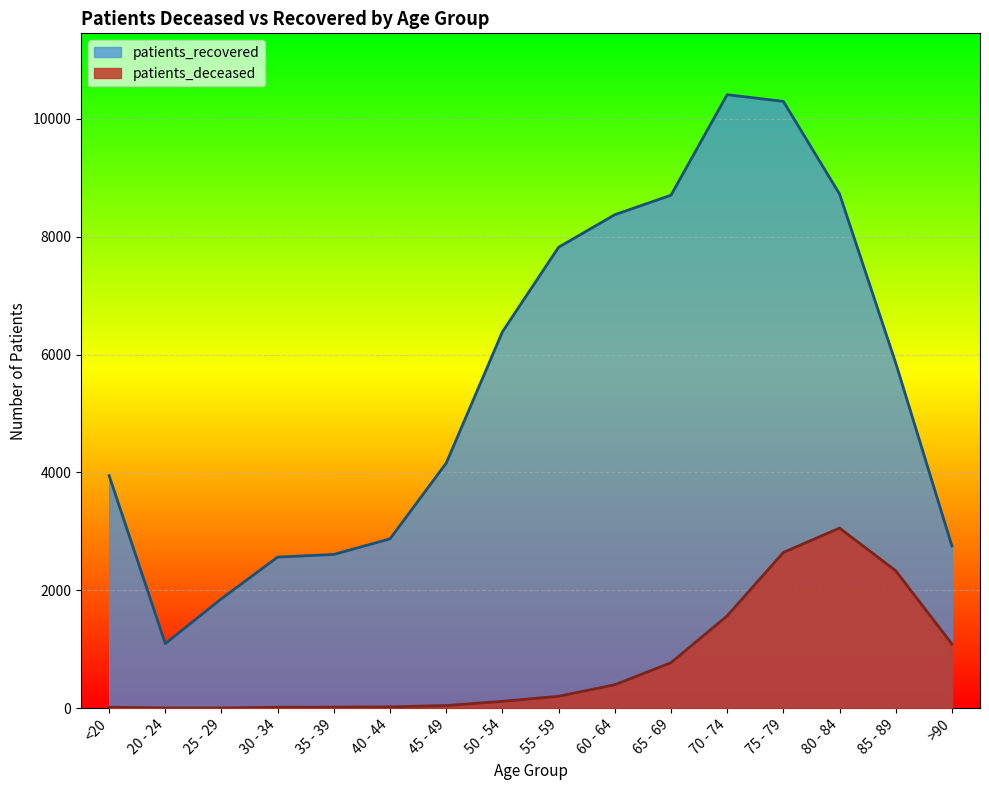

Is it true that patients_recovered equals 6386 at 50 - 54?

True